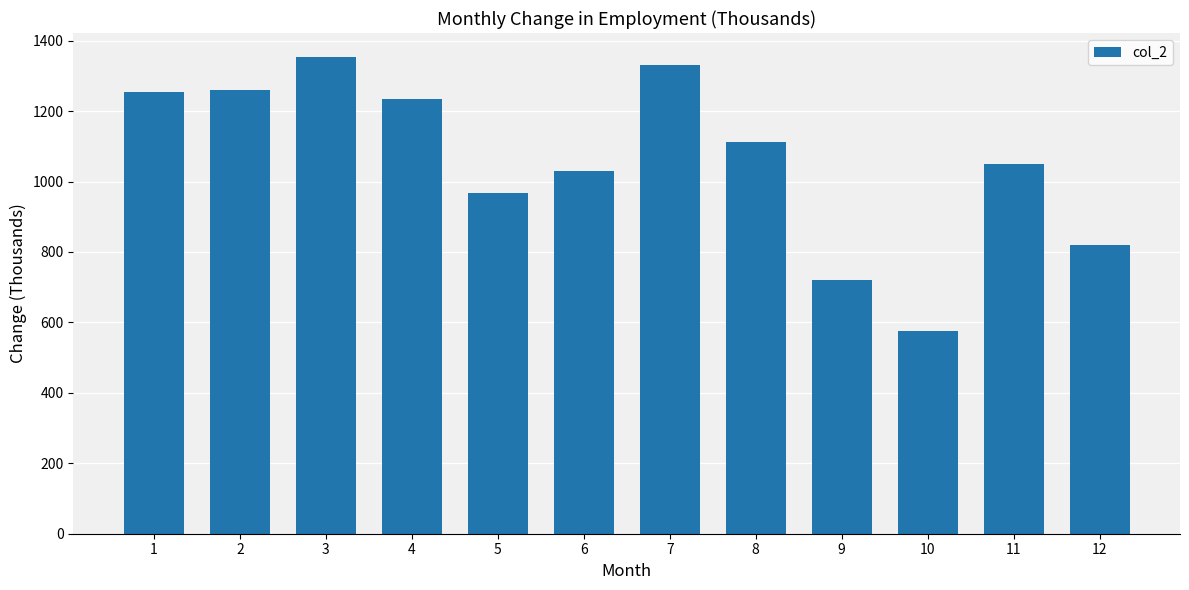

At which label does the data first exceed 1112?

1